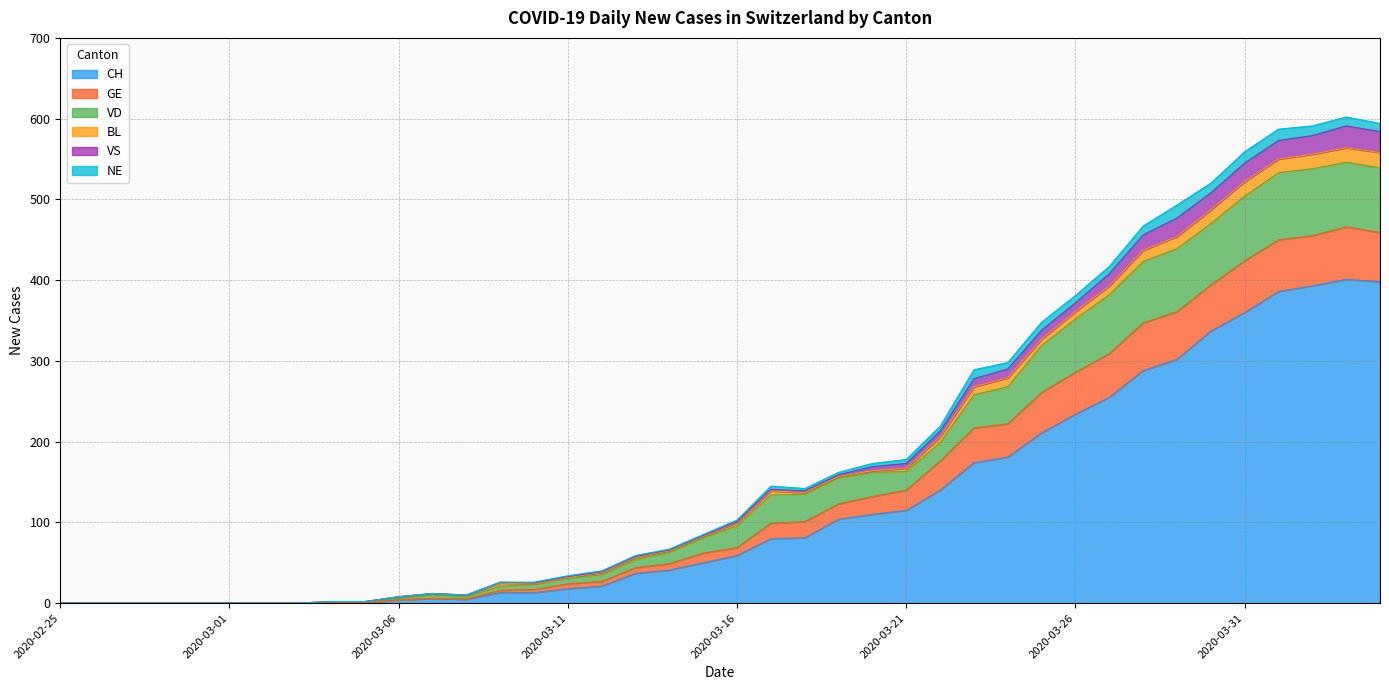

What is the highest value of the CH series?

401